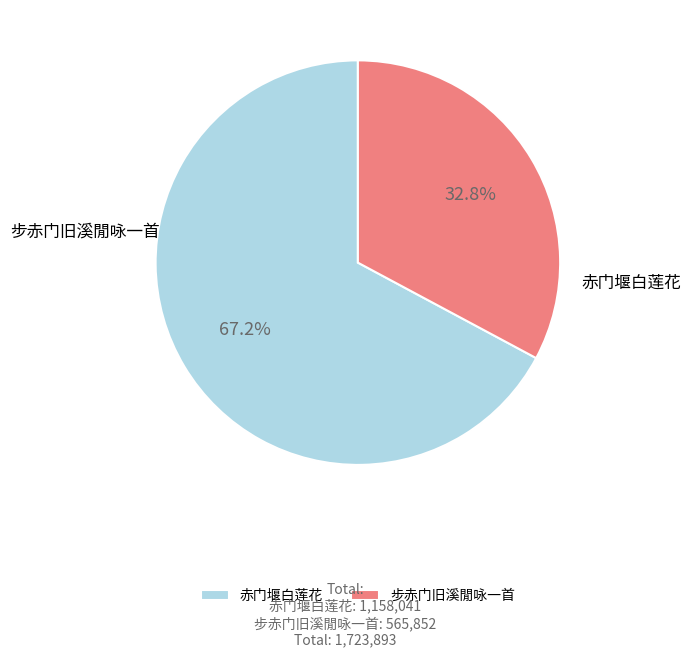

To the nearest percent, what percentage of the pie is 步赤门旧溪閒咏一首?

33%